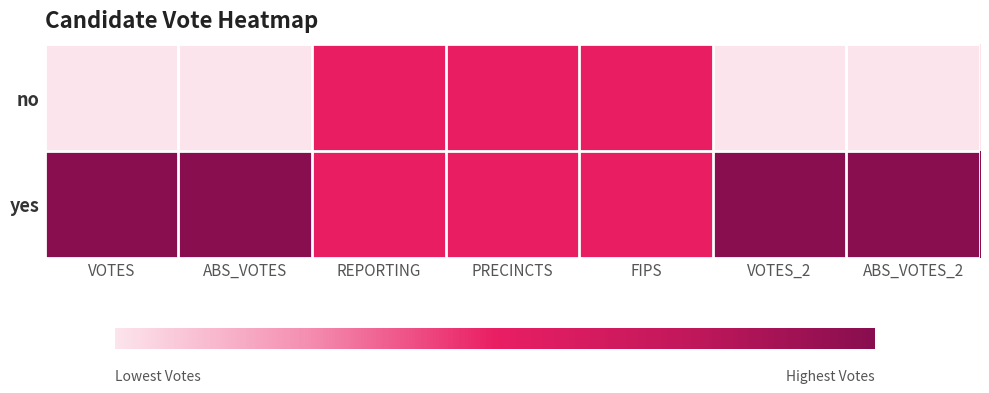

Which series has the largest total across all categories?

yes